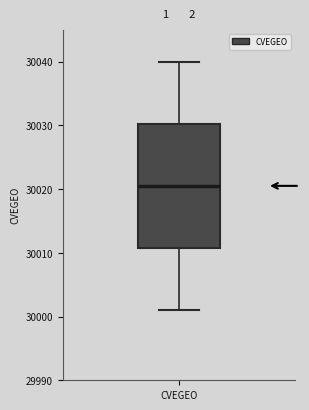

Where is the upper edge of the box for CVEGEO on the y-axis? The values are not printed on the chart, so give them approximately, as read against the axis.

30030